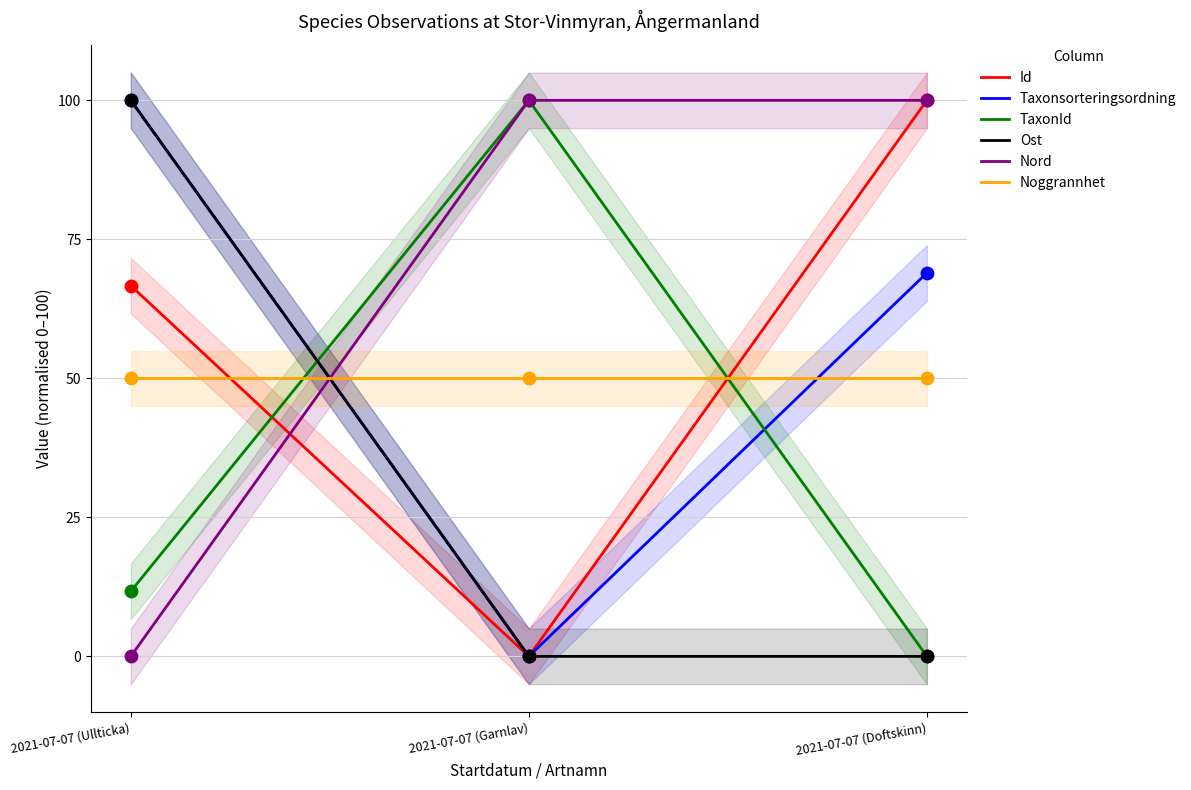

Which series has the largest Y range (max minus min)?

Id